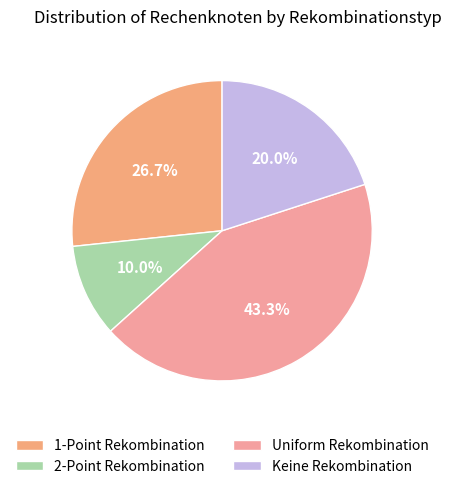

To the nearest percent, what portion does Uniform Rekombination represent?

43%